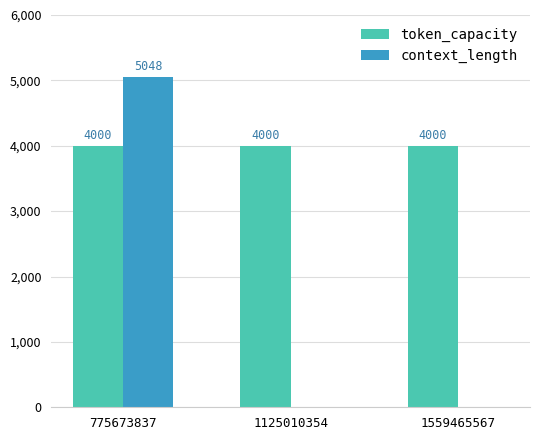

The value of token_capacity at 775673837 is 2202. True or false?

False